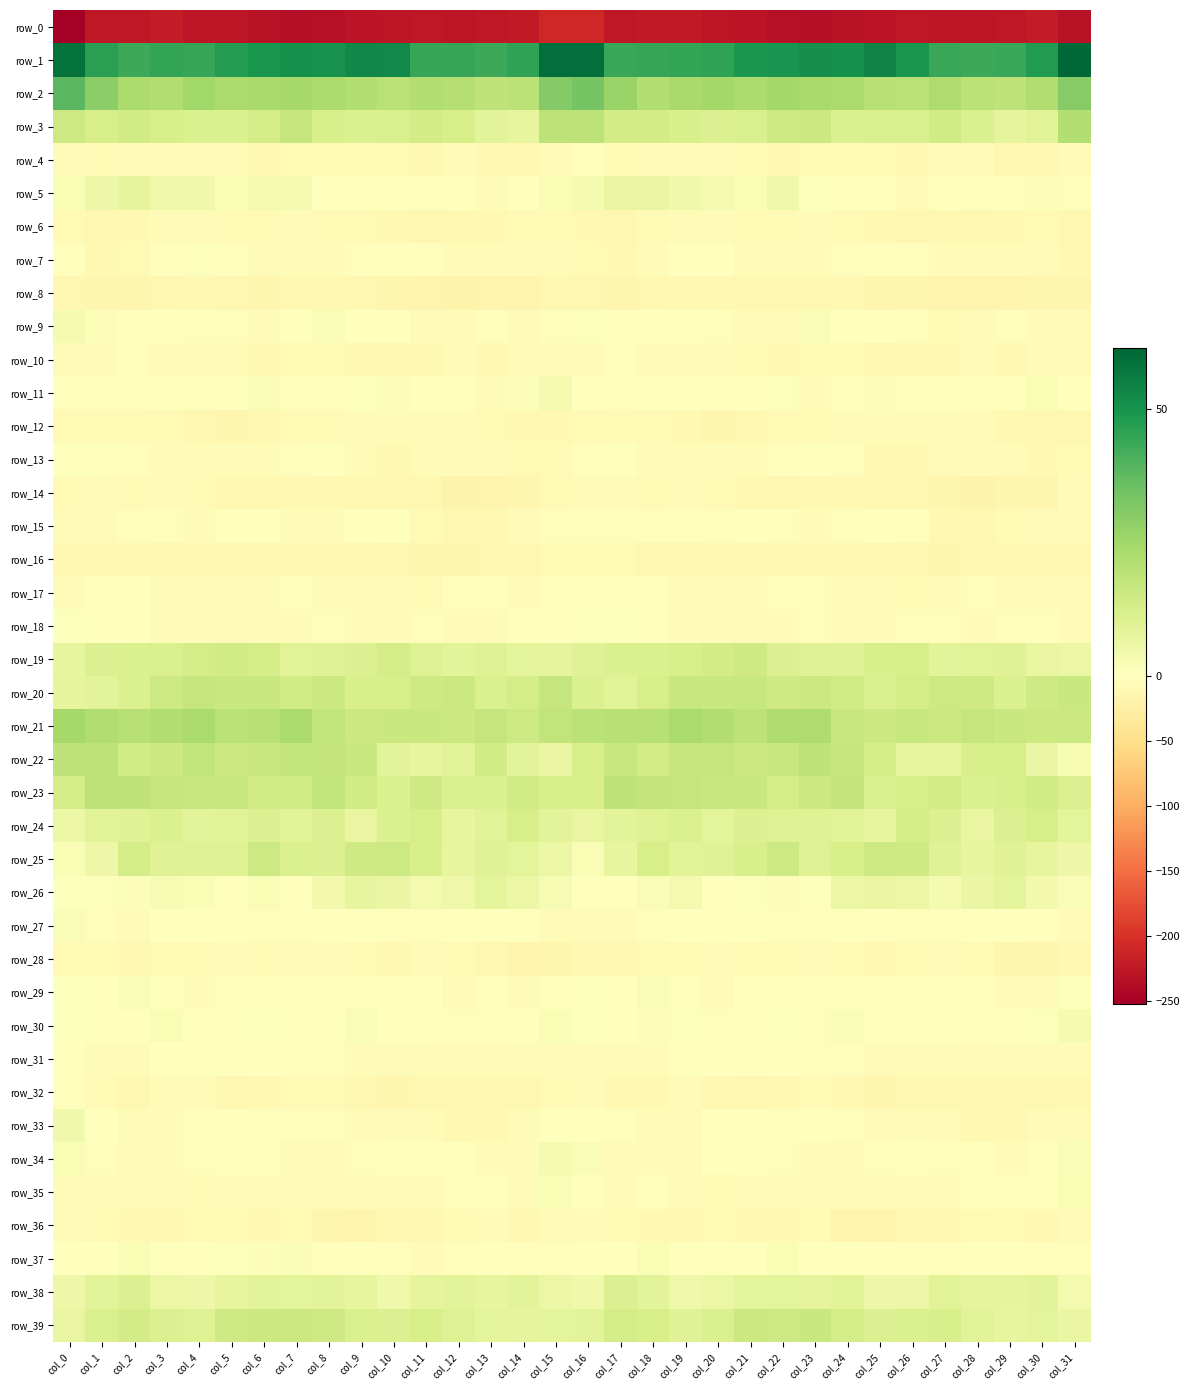

How many values in the row_28 series exceed -9?

14